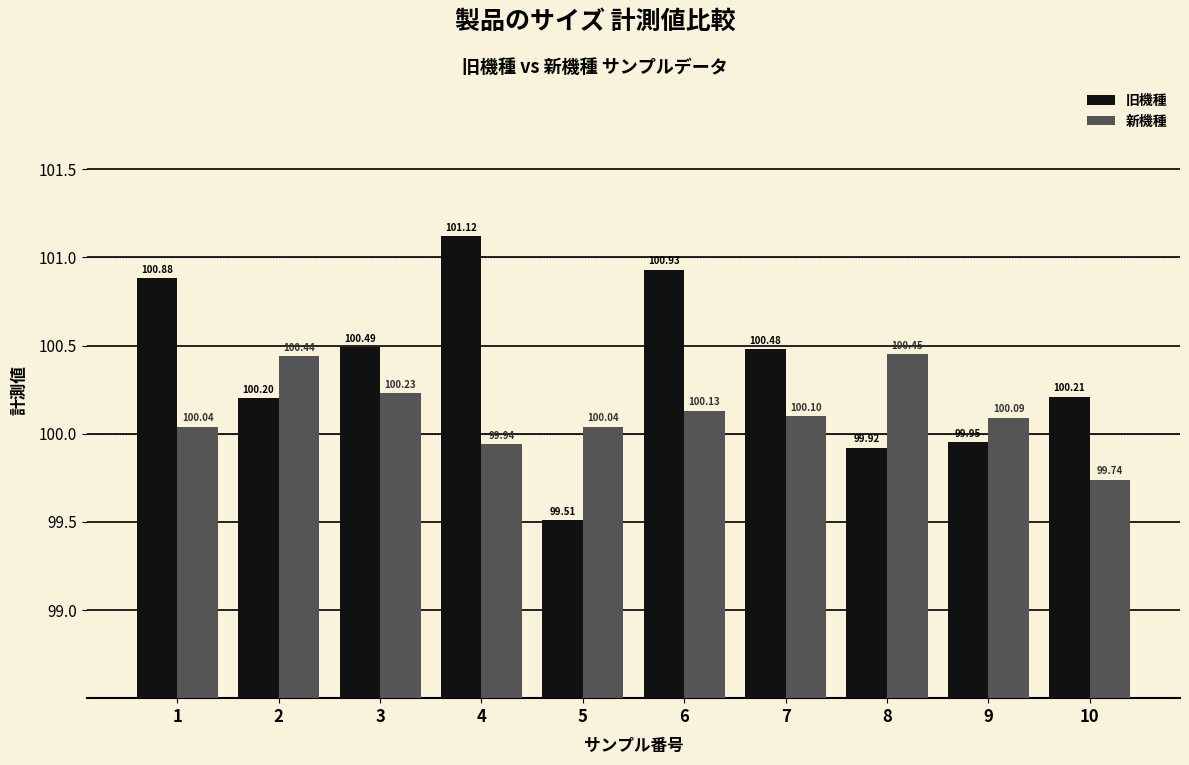

List the series in order of their overall mean, highest first.

旧機種, 新機種